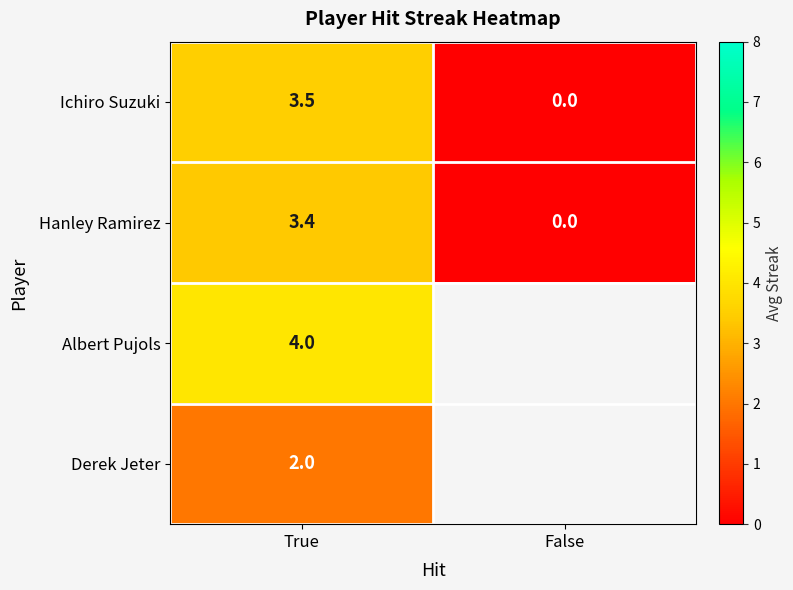

Between False and True, which is larger?

True